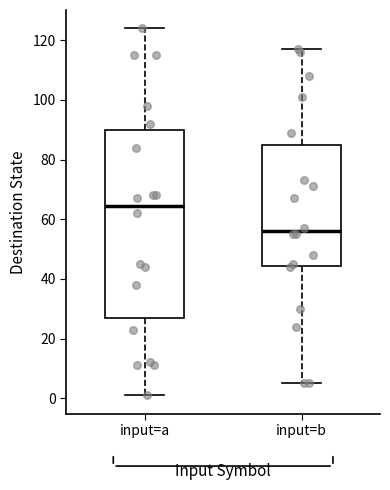

Reading left to right, transcribe this box plot: for each box, give where its median line is, the range the box spans, and where its two whiskers end, as read against the y-axis. The values are not printed on the chart, so give them approximately, as read against the axis.

input=a: median 64, box 26 to 90, whiskers 2 to 124
input=b: median 56, box 44 to 86, whiskers 6 to 118